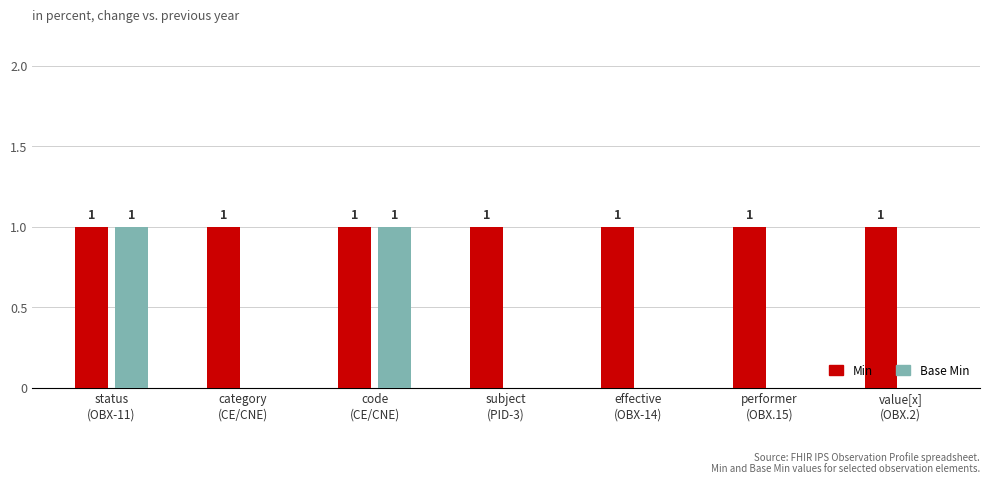

Which series has the widest spread of values?

Base Min